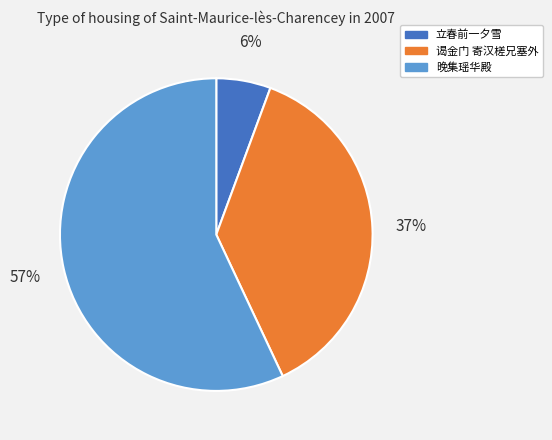

Is there any slice that represents more than half of the pie?

Yes